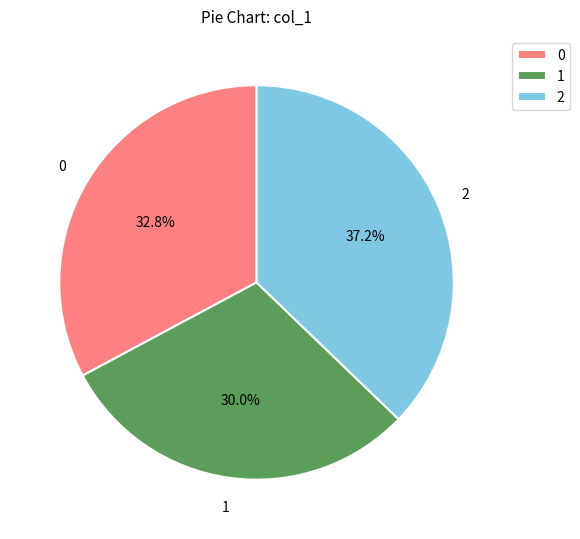

Rank the categories by value from highest to lowest.

2, 0, 1